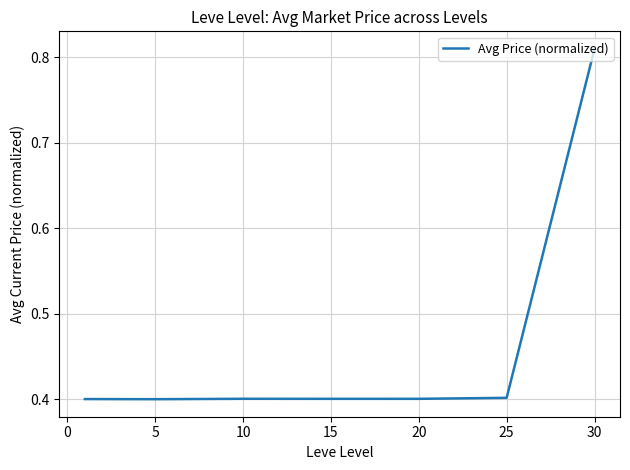

Does the chart display data point markers on the line(s)?

No